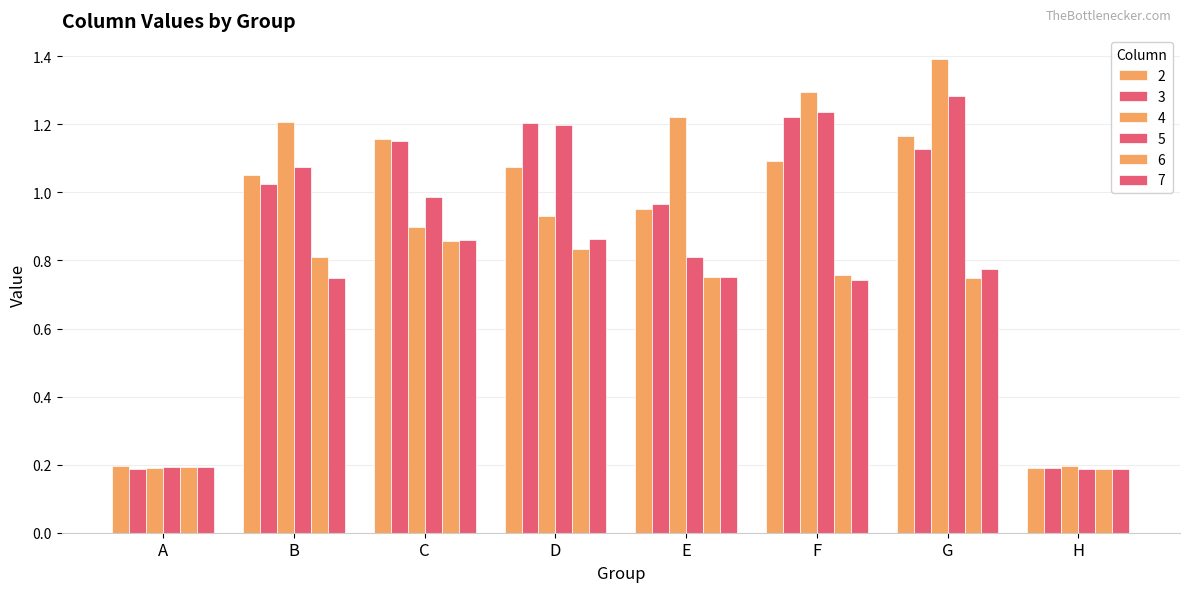

How many series are shown in this chart?

6